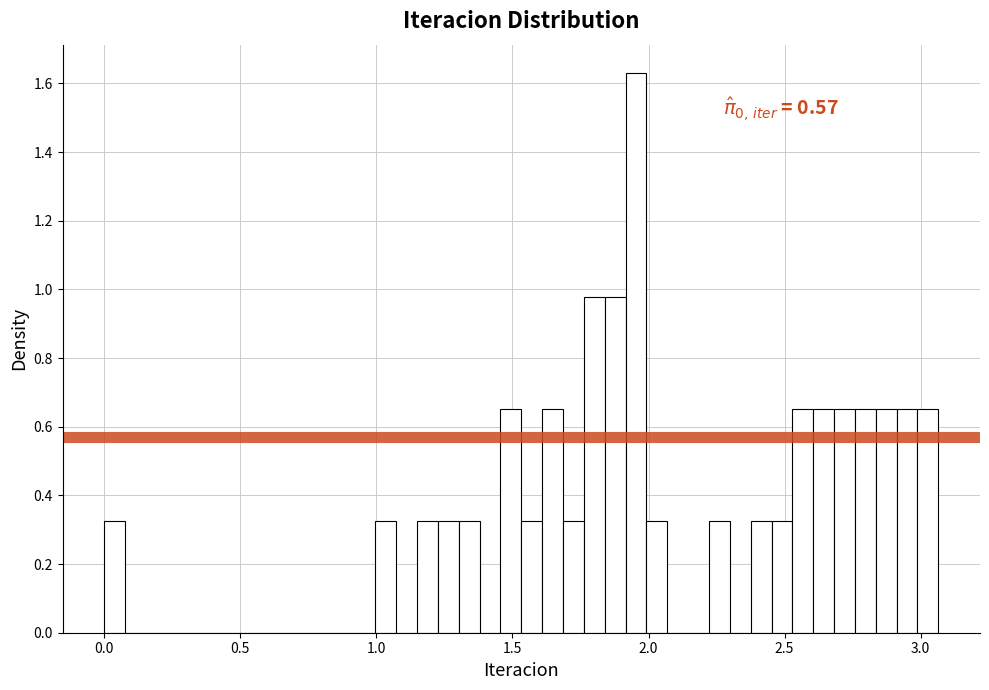

Around what value on the x-axis is the tallest bar? Give the approximate position of its centre, as read against the axis.

1.95